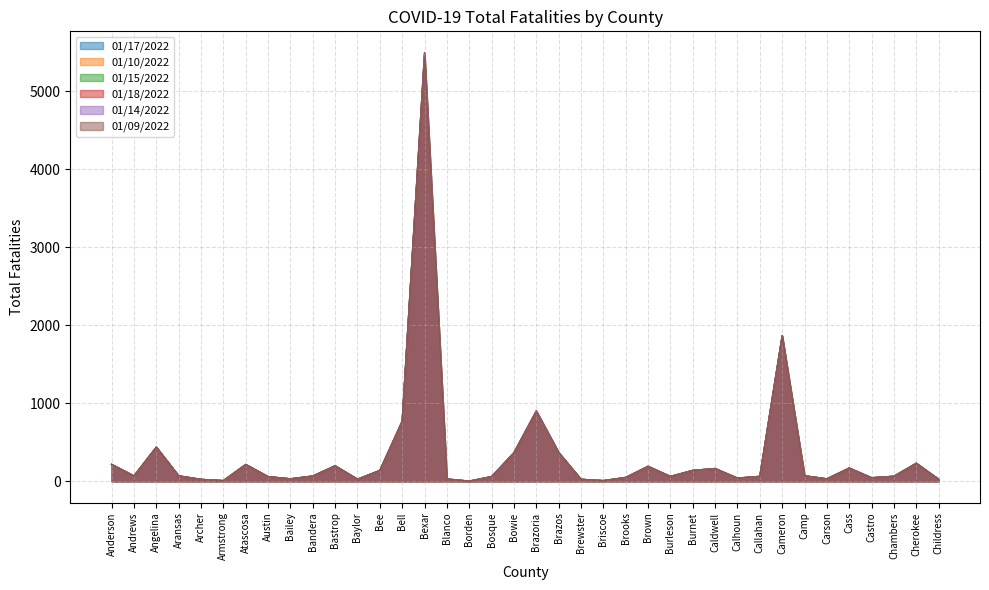

What is the sum of all 01/17/2022 values?

12805